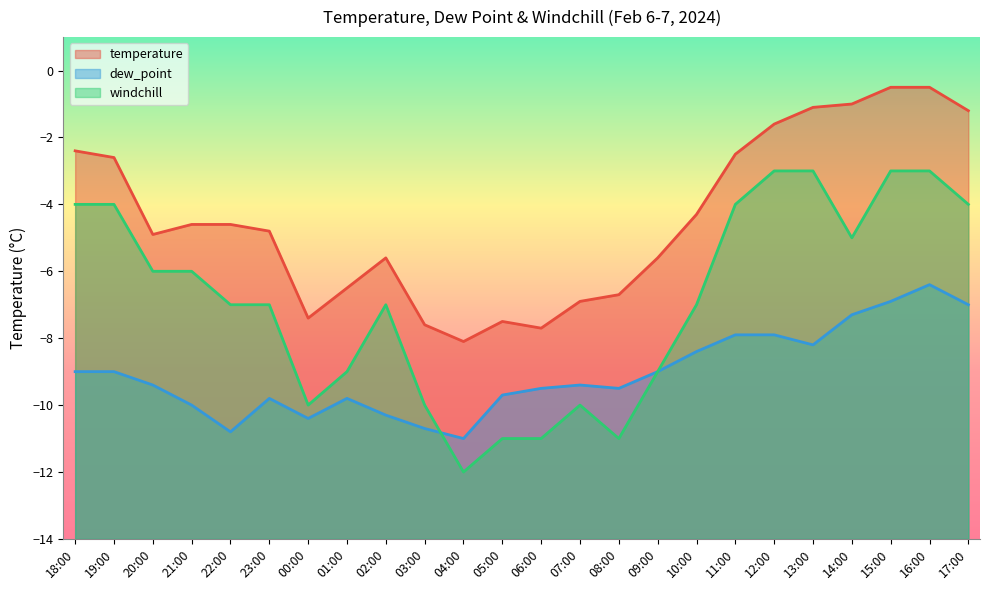

What is the difference between the dew_point values at 22:00 and 23:00?

1.0